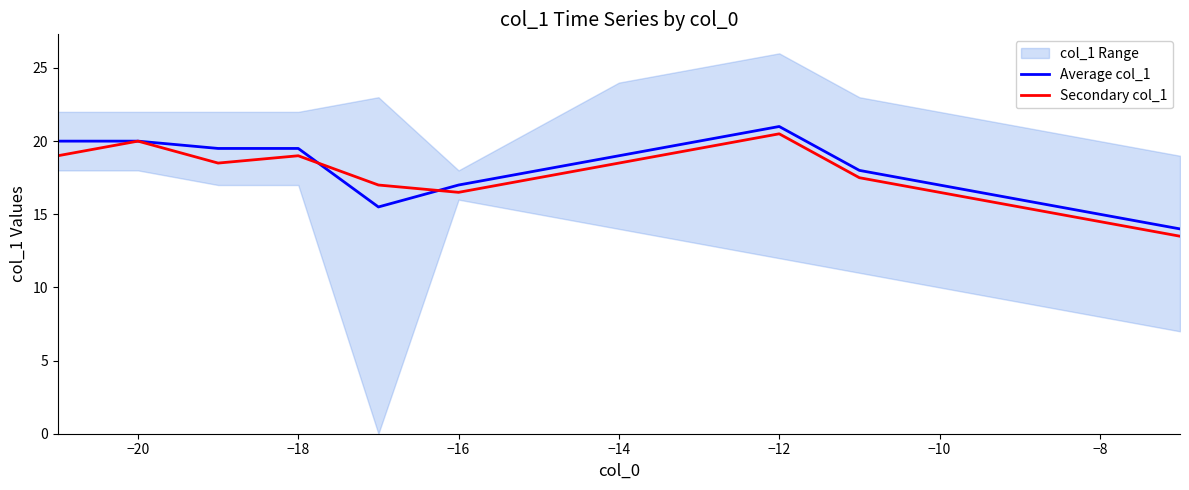

Reading left to right, transcribe all the data shown in this chart.

Average col_1: 20.0	20.0	19.5	19.5	15.5	17.0	18.0	19.0	20.0	21.0	18.0	17.0	16.0	15.0	14.0
Secondary col_1: 19.0	20.0	18.5	19.0	17.0	16.5	17.5	18.5	19.5	20.5	17.5	16.5	15.5	14.5	13.5